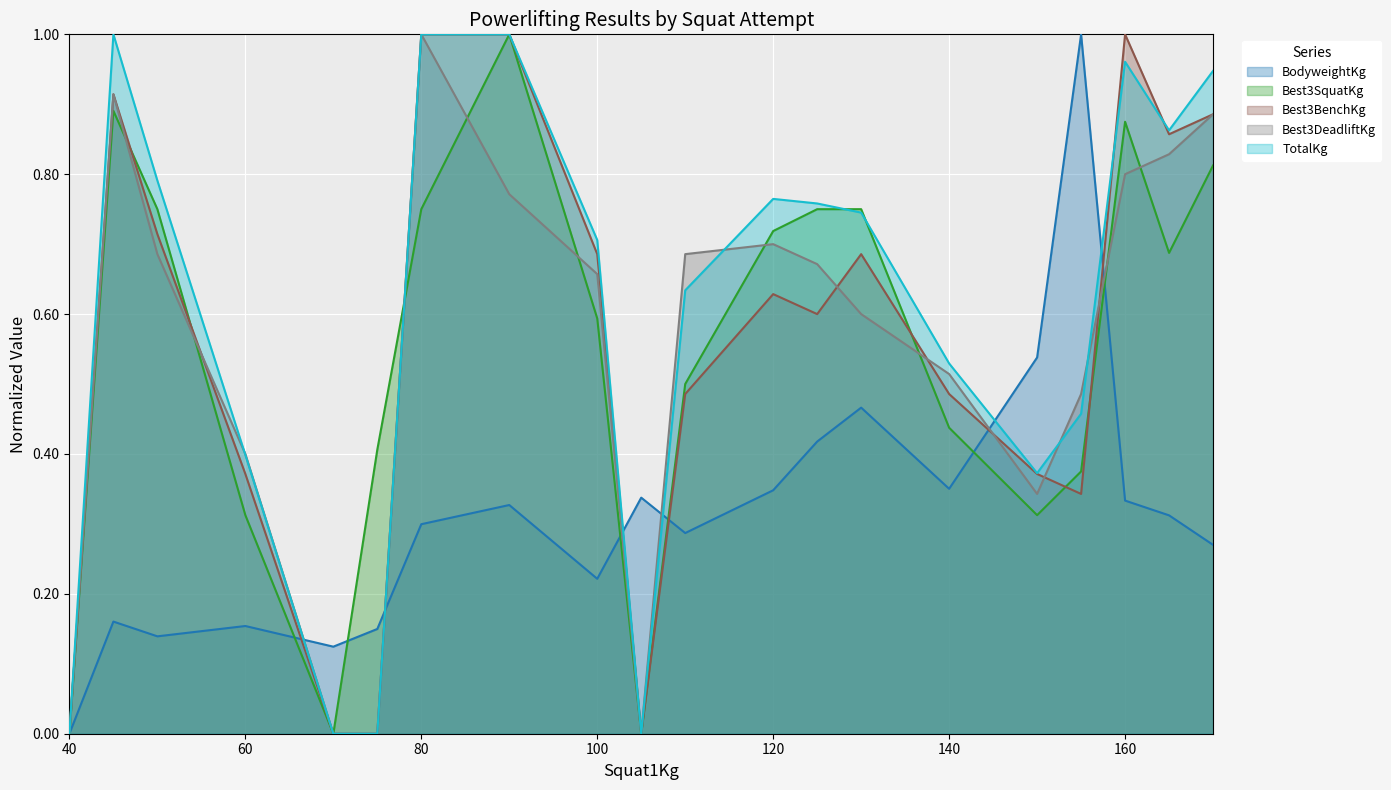

What is the total value across all series at 140?

2.3